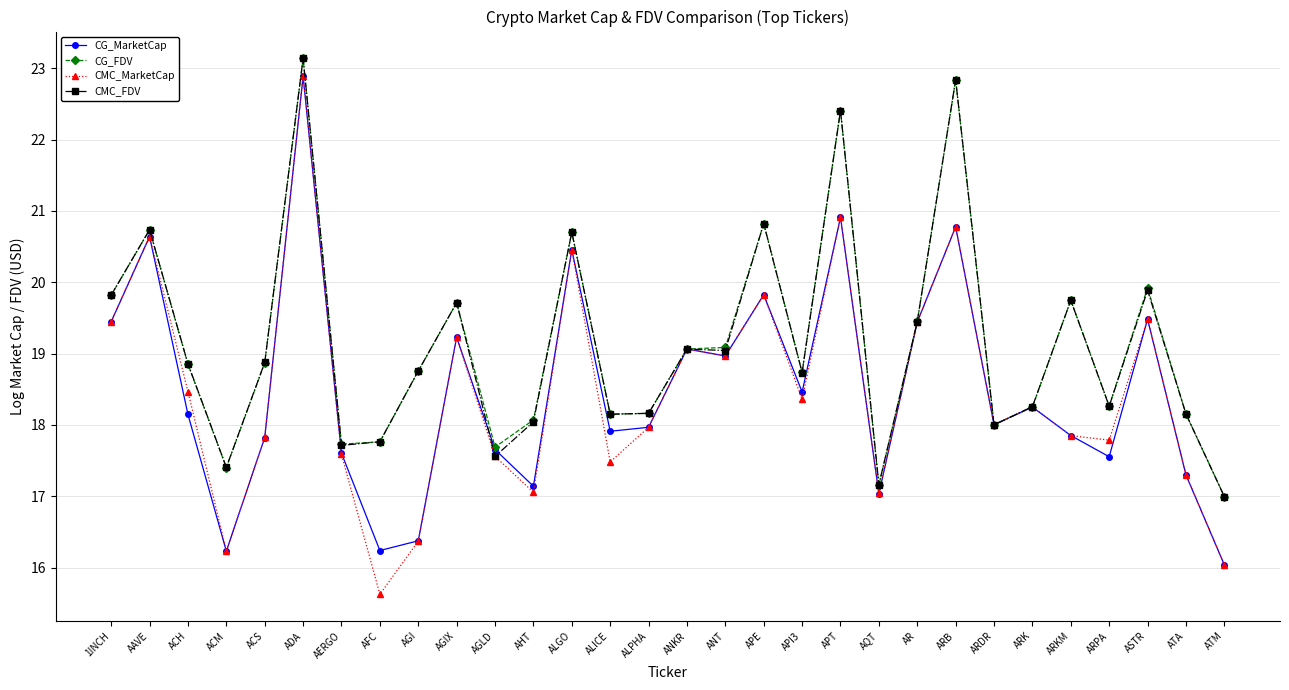

What position from the left is ANKR?

16